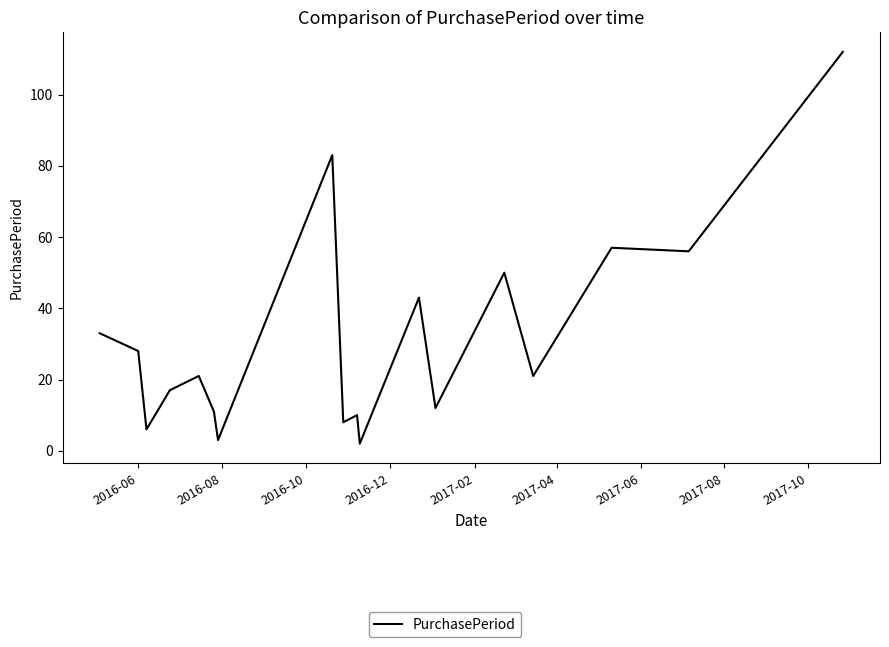

What is the difference between the maximum and minimum values?

110